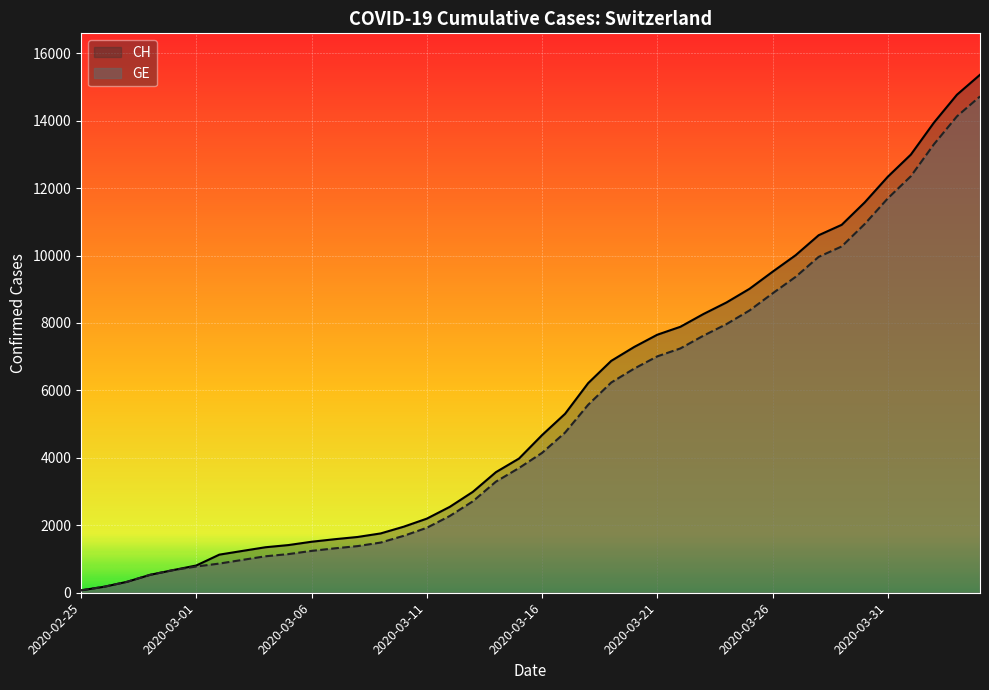

At how many categories does at least one series exceed 700?

35